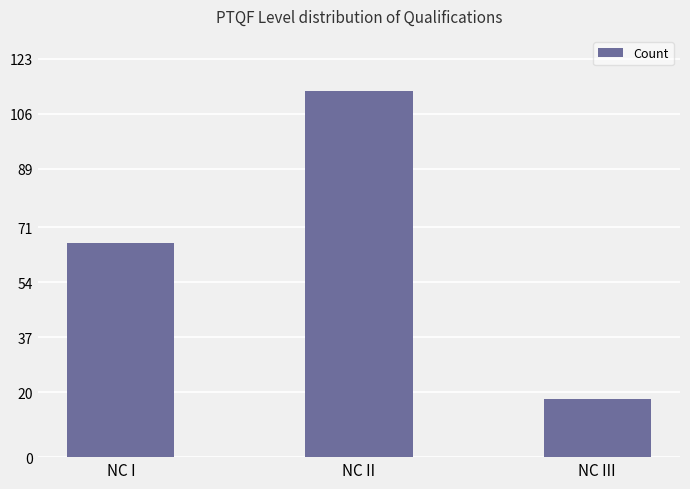

What is the value of the 2nd bar from the left?

113